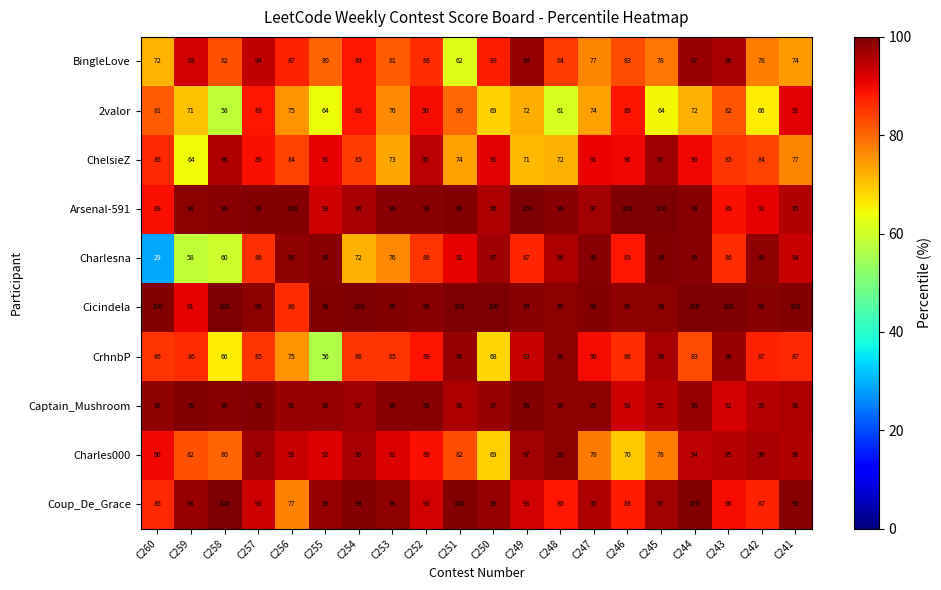

Read the Coup_De_Grace value at C259, to the nearest 5.

100